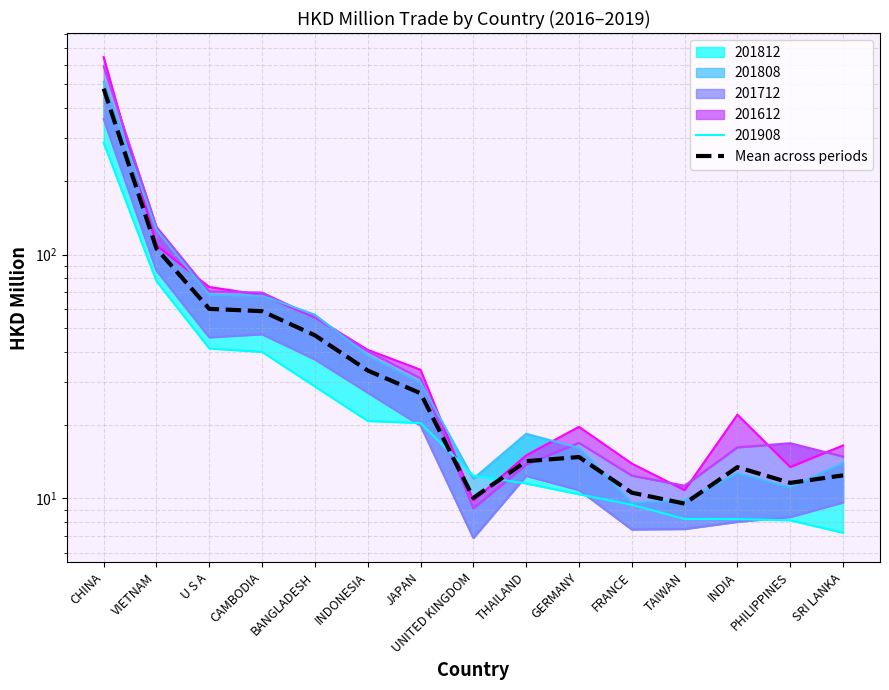

Where is the data nearest to the value 244?

VIETNAM